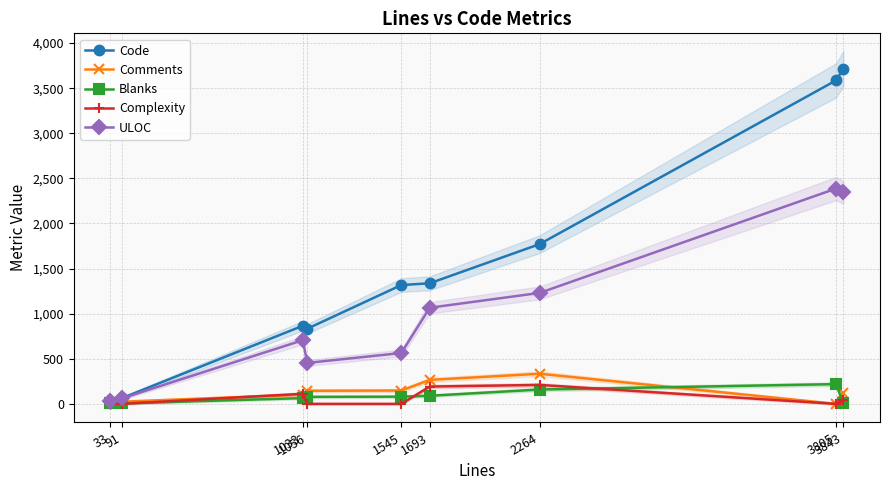

What is the difference between the second highest and minimum values in the Blanks series?

154